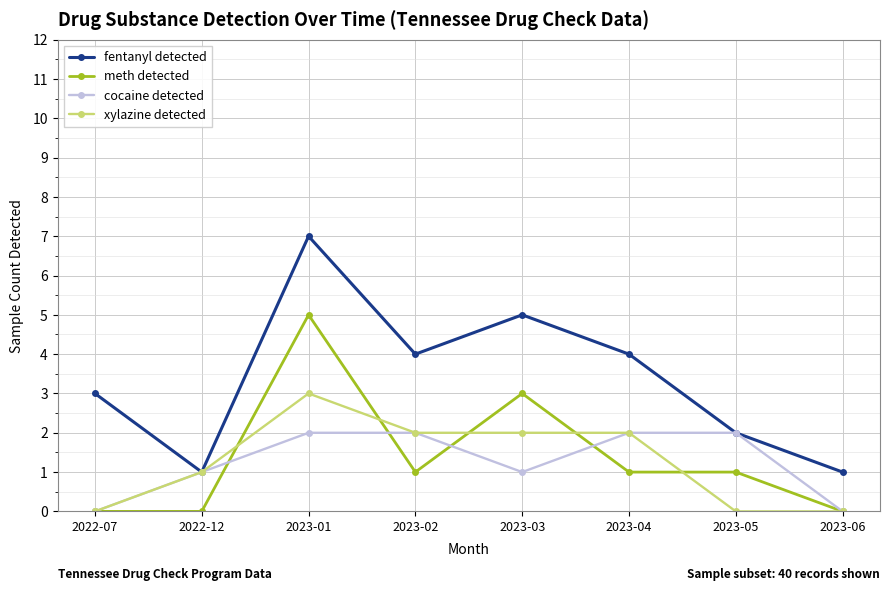

What is the label of the 7th point from the right?

2022-12